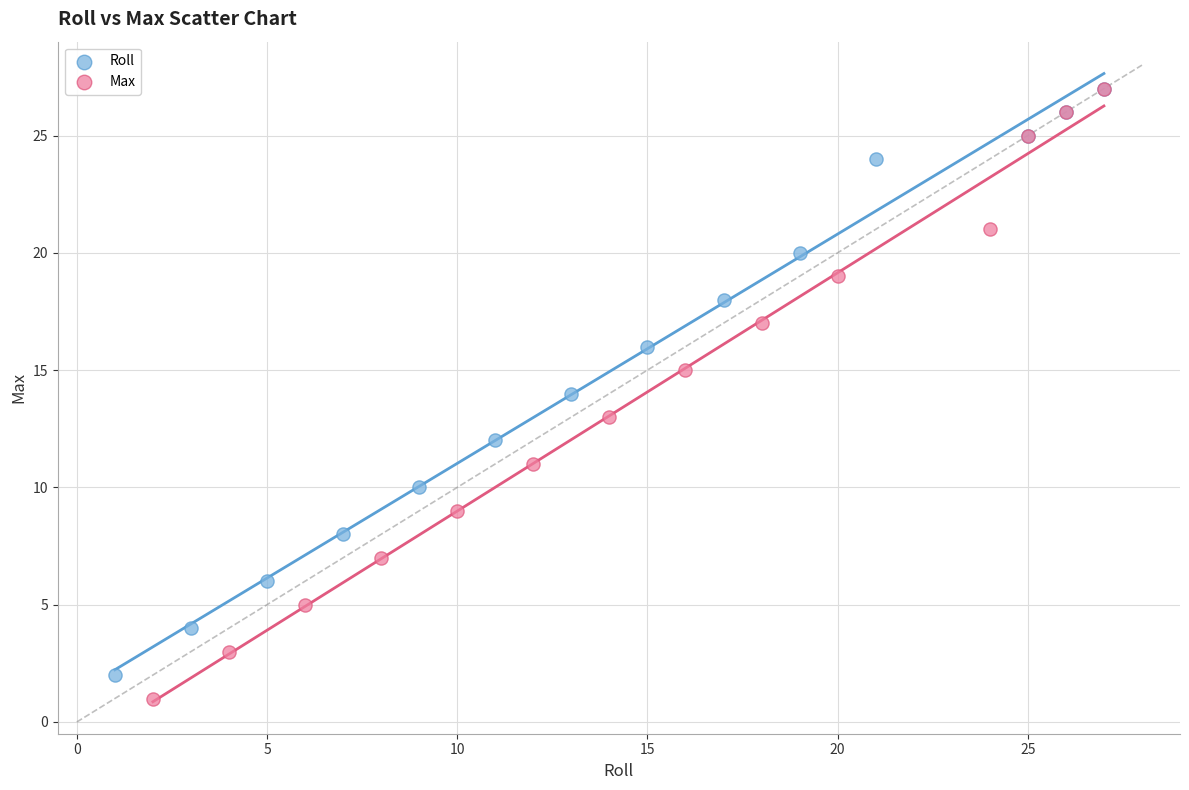

What are all the series names shown in the legend?

Roll, Max